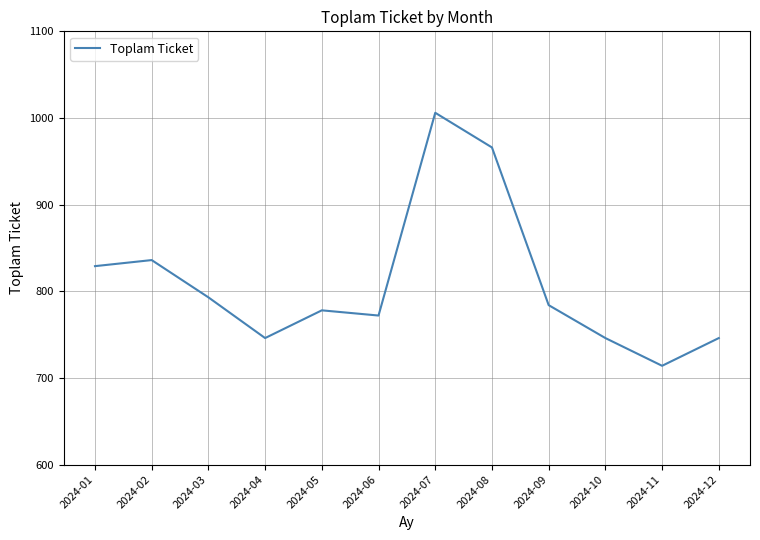

Reading left to right, list all the values displayed in this chart.

829	836	793	746	778	772	1006	966	784	746	714	746